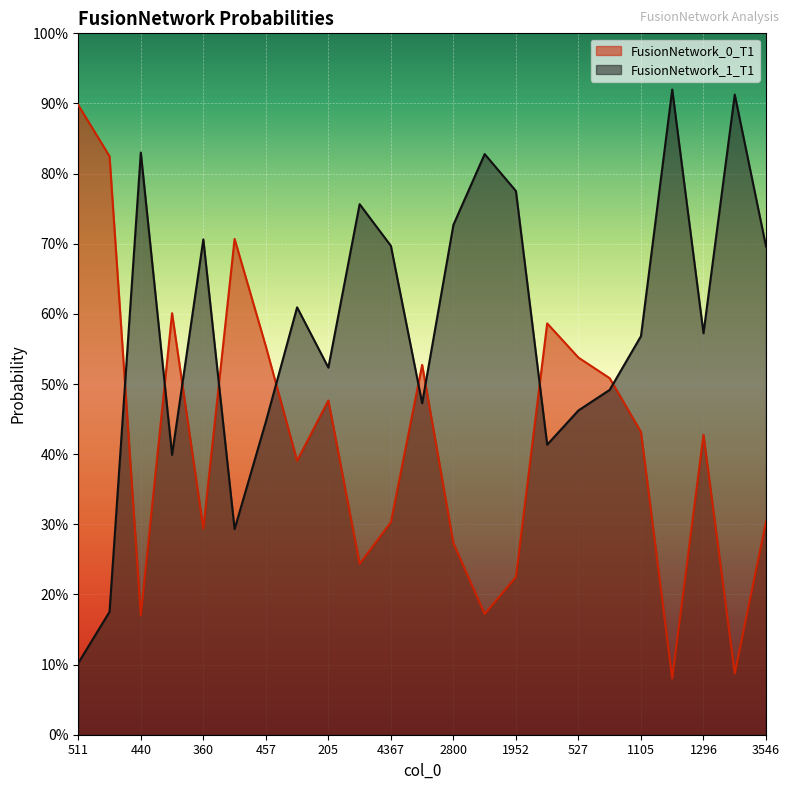

What is the label of the 9th point from the left?

205